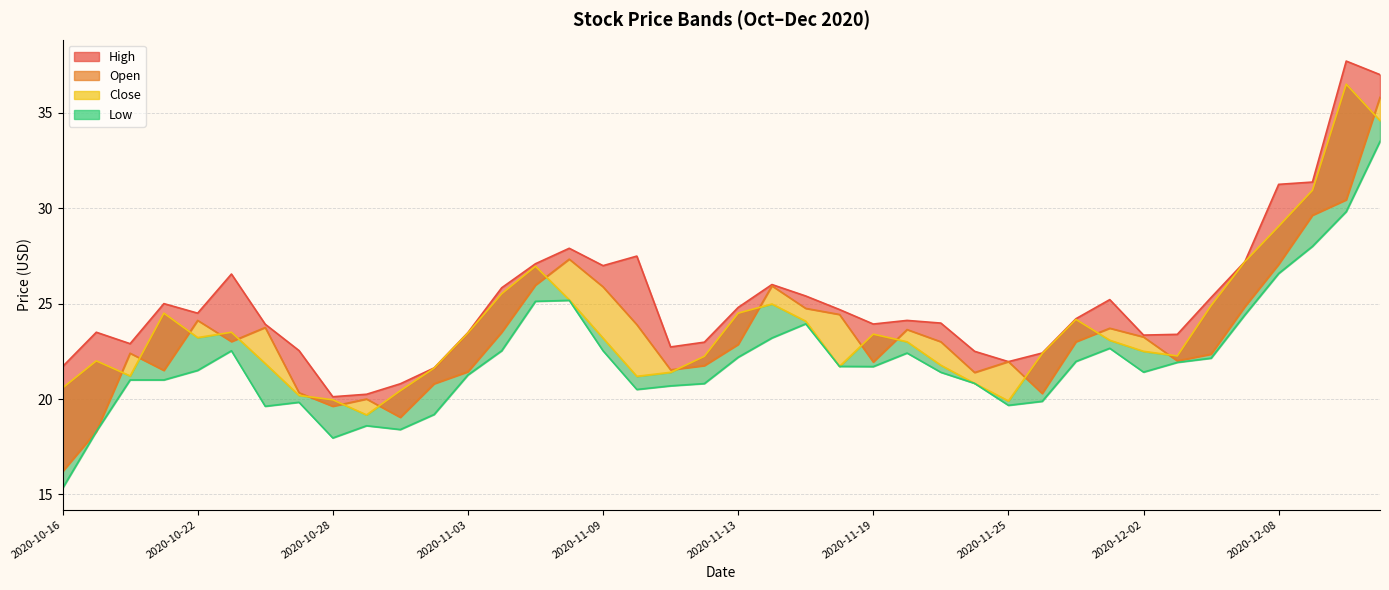

Reading right to left, extract all data points from this chart.

High_line: 37.0	37.7	31.4	31.2	27.2	25.3	23.4	23.4	25.2	24.2	22.4	22.0	22.5	24.0	24.1	23.9	24.7	25.4	26.0	24.8	23.0	22.7	27.5	27.0	27.9	27.1	25.8	23.5	21.6	20.8	20.2	20.1	22.5	23.9	26.6	24.5	25.0	22.9	23.5	21.7
Open: 35.8	30.4	29.6	27.1	24.8	22.4	22.0	23.2	23.7	23.0	20.3	22.0	21.4	23.0	23.6	21.9	24.4	24.8	25.9	22.9	21.8	21.5	23.9	25.9	27.3	26.0	23.5	21.4	20.8	19.0	20.0	19.6	20.3	23.8	23.0	24.1	21.5	22.4	18.3	16.2
Close_line: 34.6	36.5	30.9	29.1	27.2	24.9	22.3	22.5	23.1	24.2	22.4	19.9	20.8	21.8	23.0	23.4	21.7	24.1	25.0	24.5	22.2	21.4	21.2	23.2	25.2	27.0	25.5	23.5	21.6	20.4	19.2	20.0	20.2	21.9	23.5	23.2	24.5	21.2	22.0	20.6
Low_line: 33.5	29.8	28.0	26.6	24.4	22.1	21.9	21.4	22.7	22.0	19.9	19.7	20.8	21.4	22.4	21.7	21.7	23.9	23.2	22.2	20.8	20.7	20.5	22.5	25.2	25.1	22.5	21.3	19.2	18.4	18.6	18.0	19.8	19.6	22.5	21.5	21.0	21.0	18.3	15.3